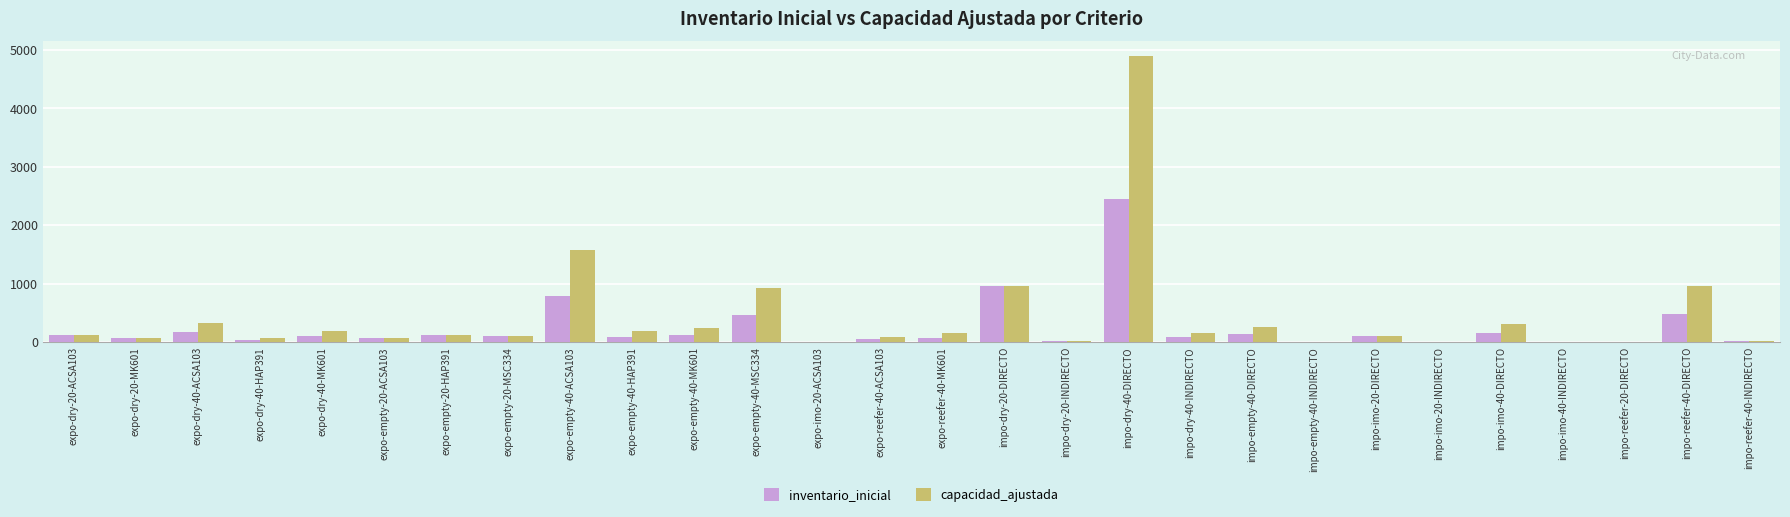

Is it true that inventario_inicial equals 131 at impo-empty-40-DIRECTO?

True